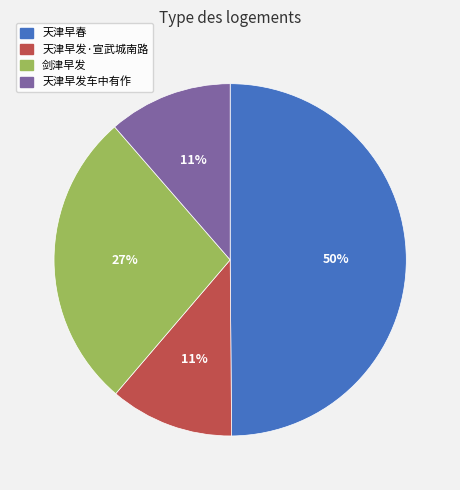

Is the sum of 天津早发·宣武城南路 and 天津早发车中有作 greater than half?

No